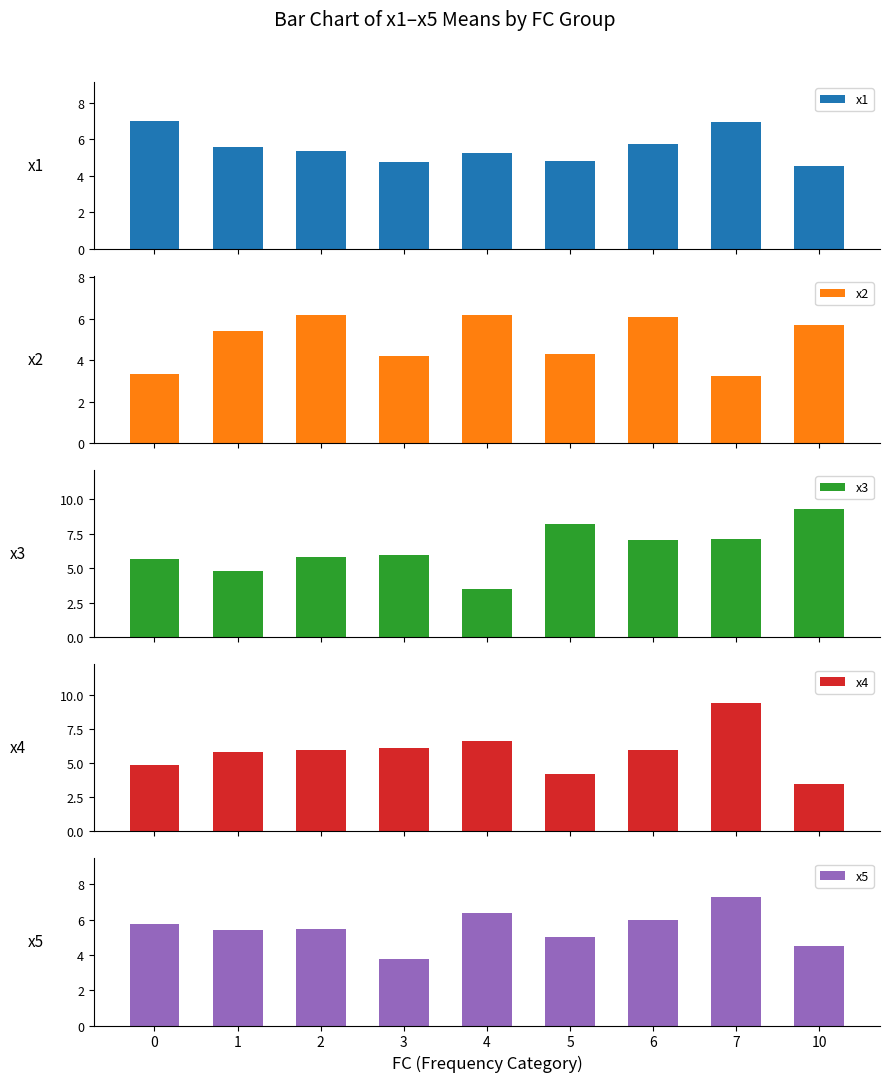

Does the chart contain stacked bars?

No